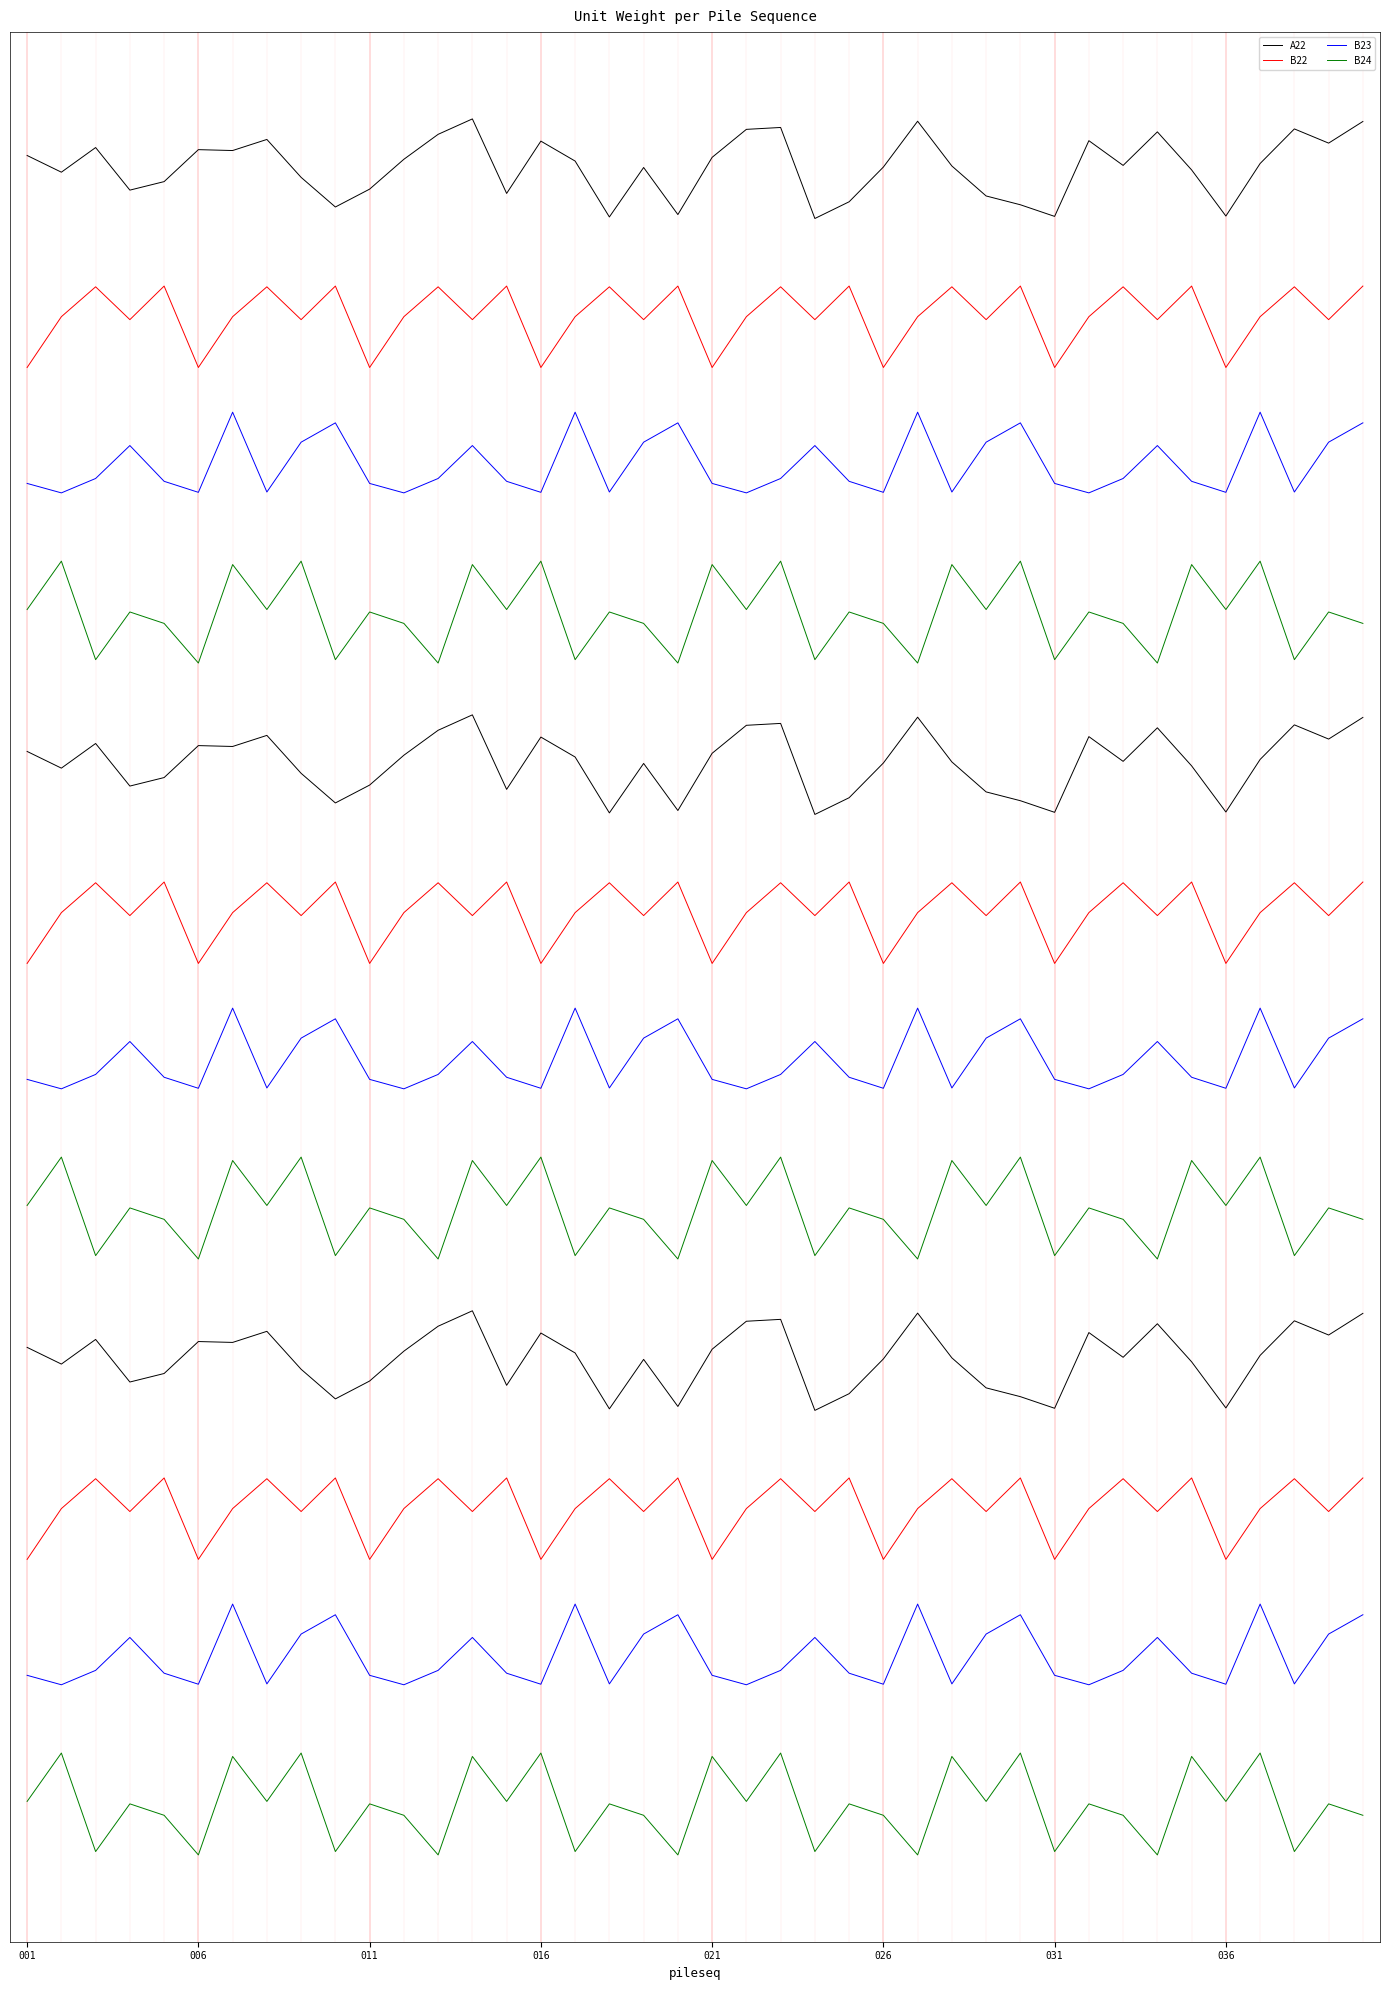

What is the difference between the second highest and second lowest values in the B23 series?

10.8